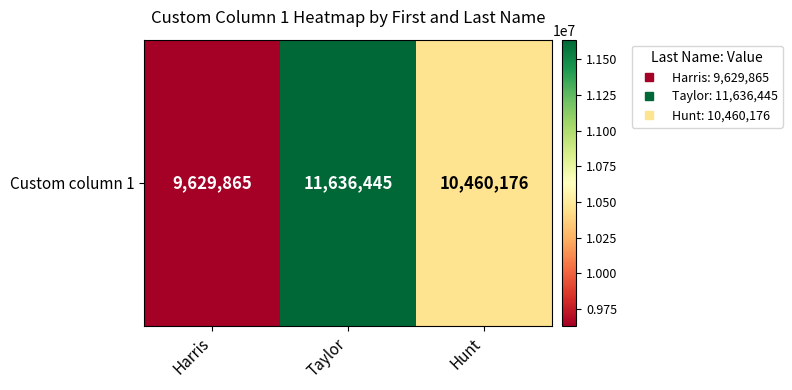

What is the minimum value shown in the chart?

9629865